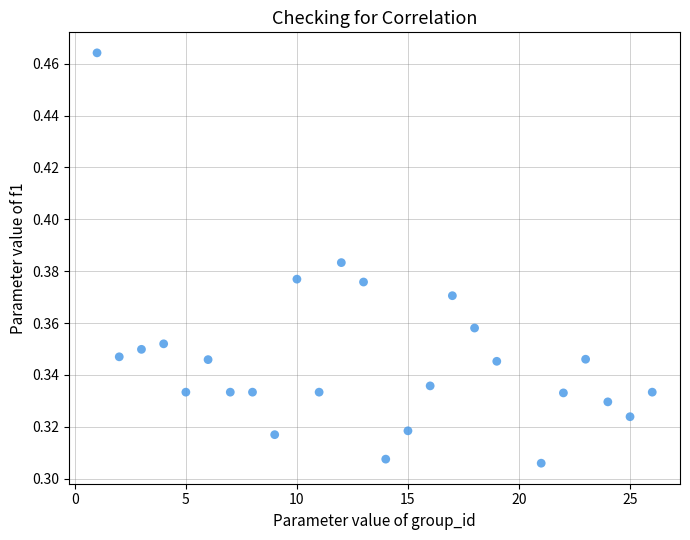

What is the range of X values (max minus min)?

25.0